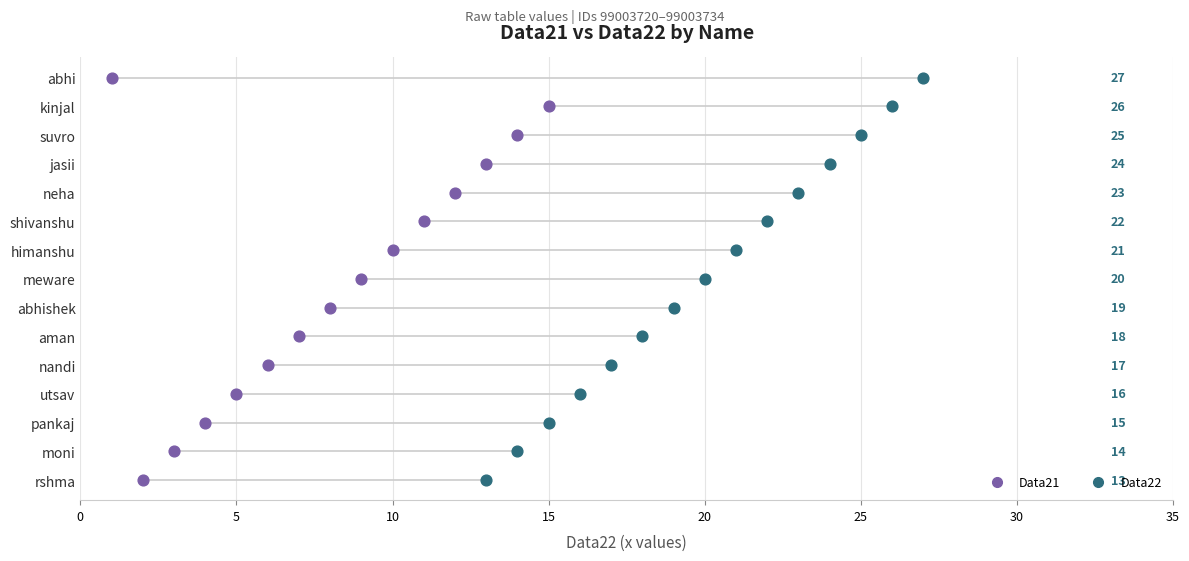

What are all the series names shown in the legend?

Data21, Data22